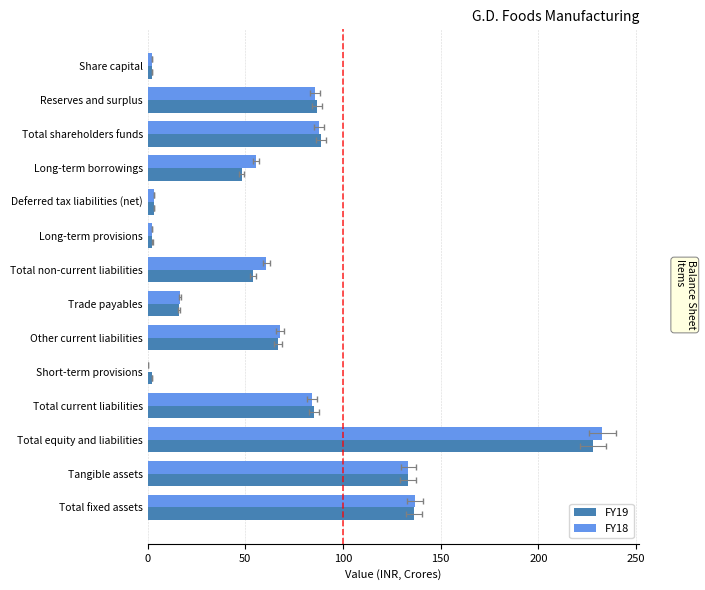

What is the difference between the FY19 values at Total current liabilities and Other current liabilities?

18.5